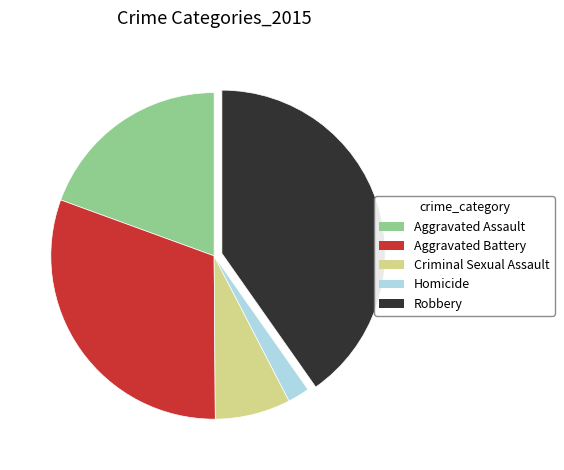

True or false: Homicide accounts for 10% of the total.

False